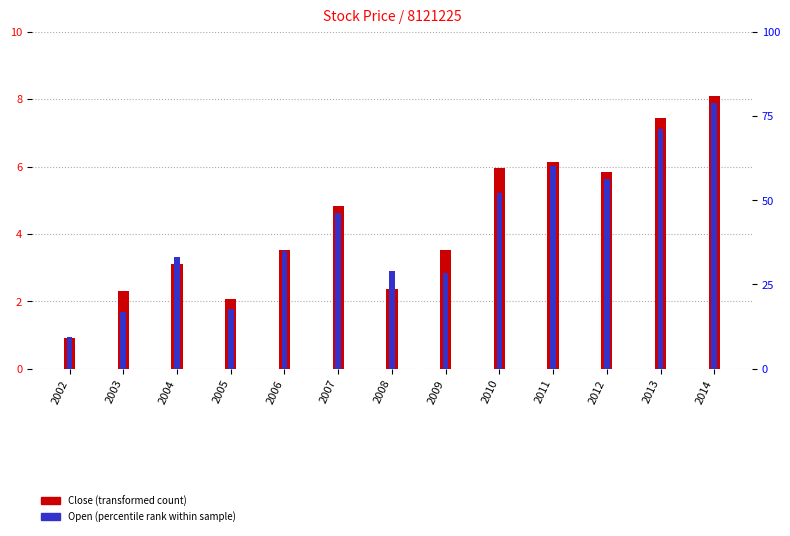

What is the value of the Open (percentile rank) bar at the 2nd from the left?

1.7